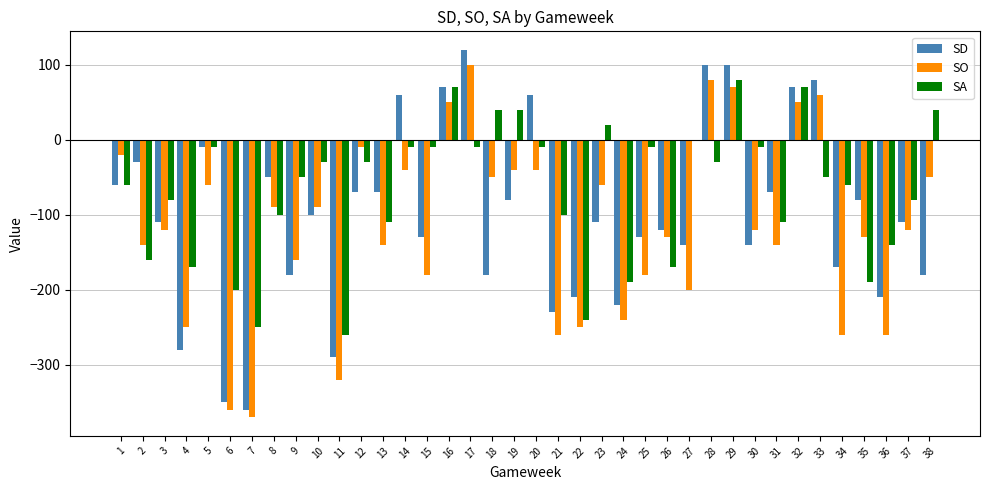

Which series changed the most between 28 and 29?

SA